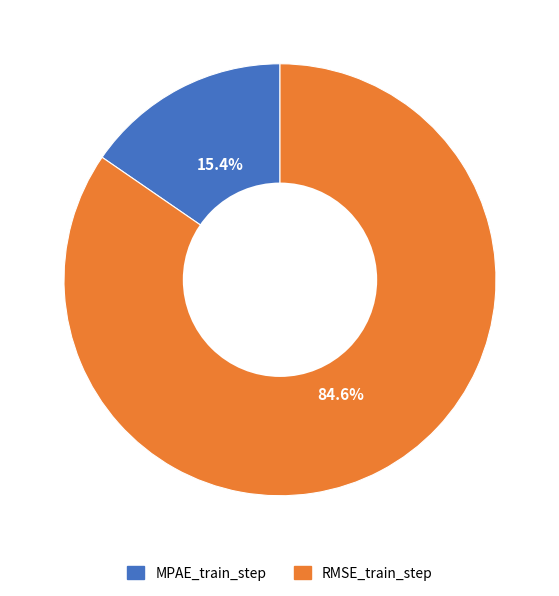

Is it true that MPAE_train_step is 15% of the pie?

True